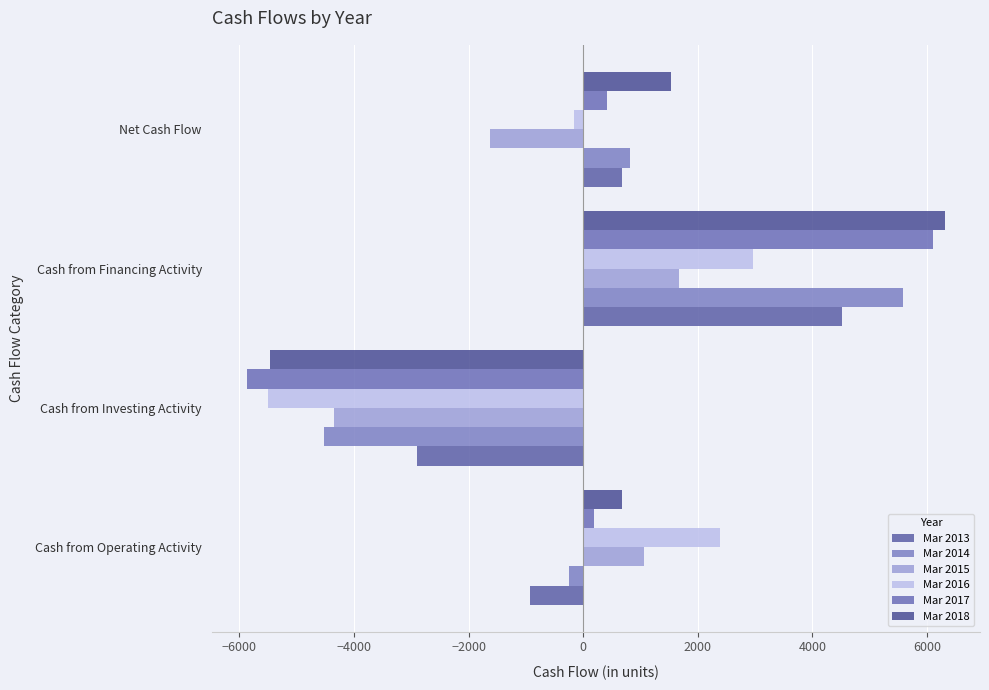

Count the Mar 2013 values in the range -922 to 4508.

3